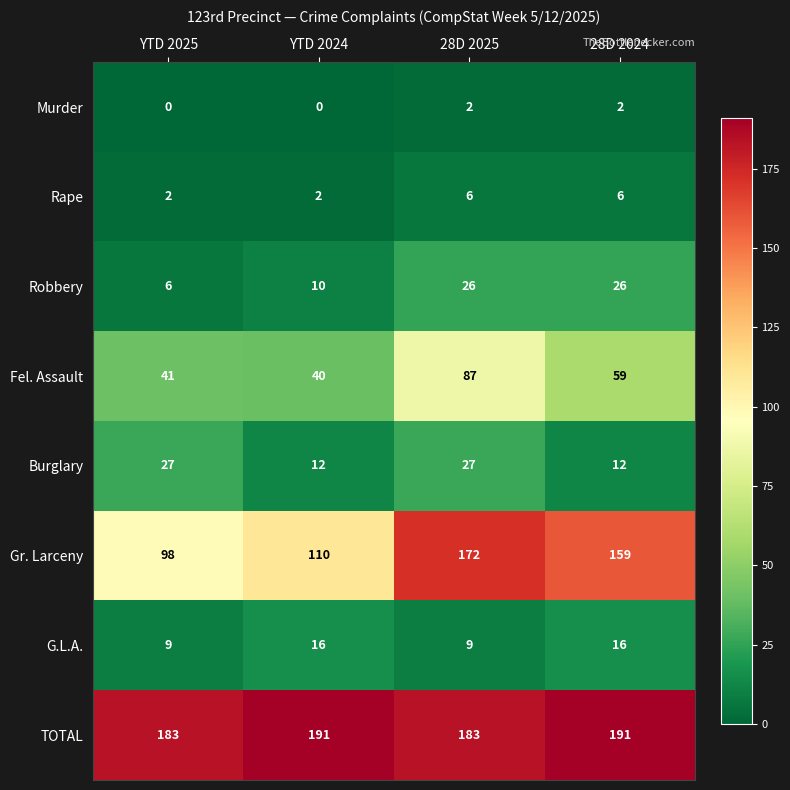

At which label does Fel. Assault first exceed 59?

28D 2025